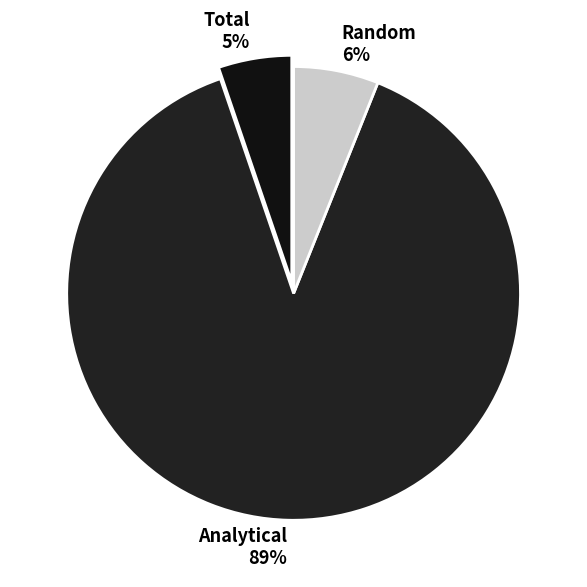

Between Random and Analytical, which is larger?

Analytical